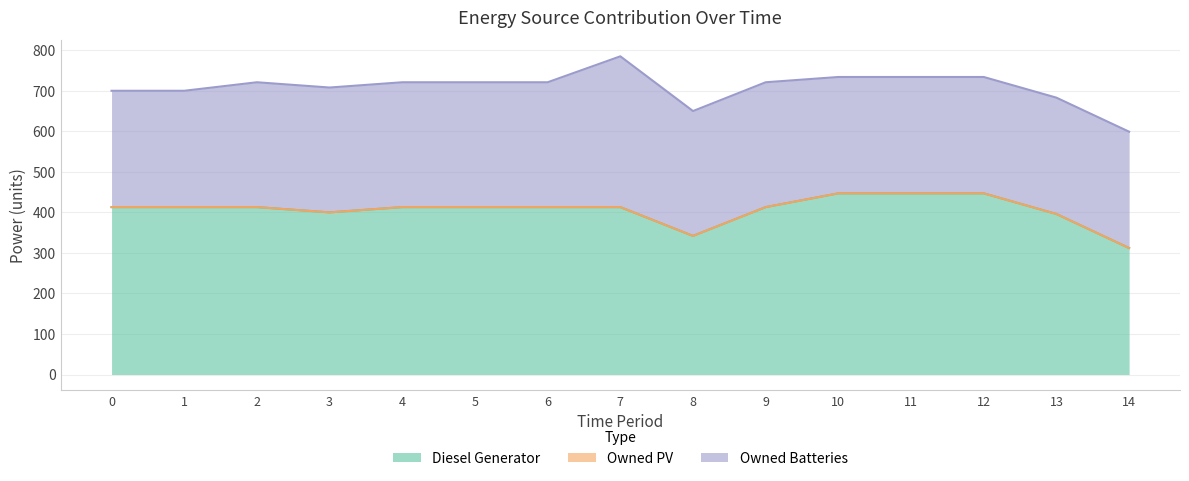

What is the difference between the highest and lowest values at 11?

447.0